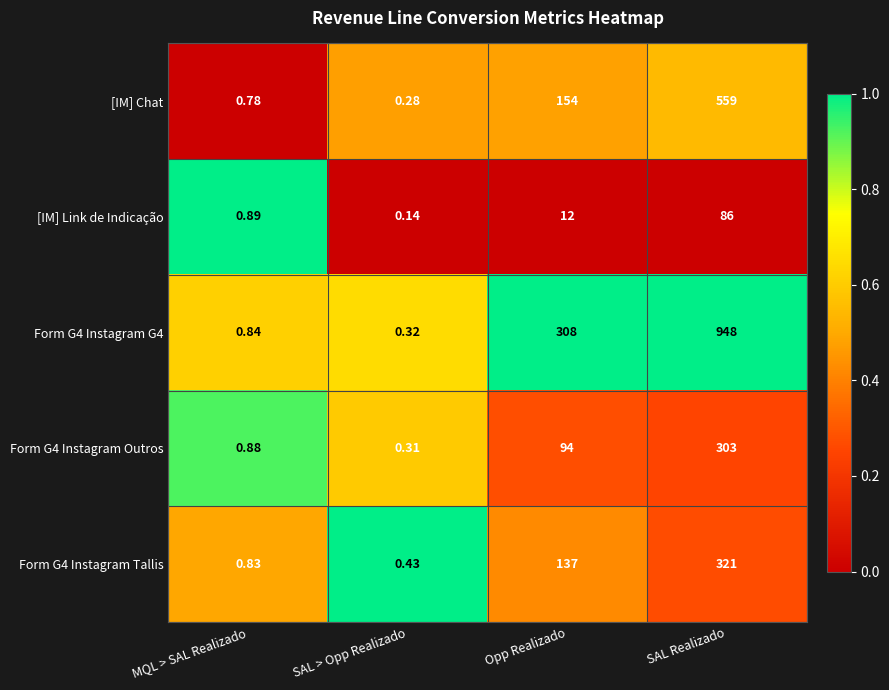

List the series in order of their peak value, highest first.

Form G4 Instagram G4, [IM] Chat, Form G4 Instagram Tallis, Form G4 Instagram Outros, [IM] Link de Indicação